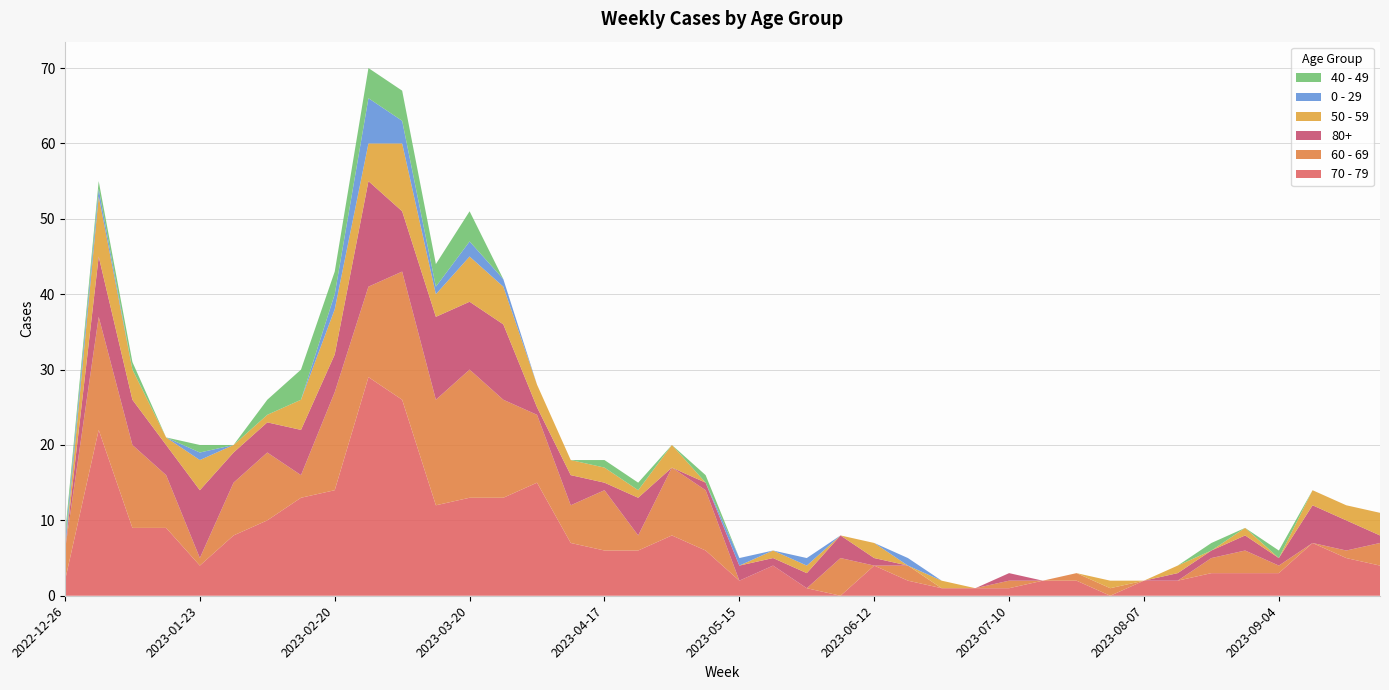

Reading left to right, what are all the values shown in this chart?

70 - 79: 2	22	9	9	4	8	10	13	14	29	26	12	13	13	15	7	6	6	8	6	2	4	1	0	4	2	1	1	1	2	2	0	2	2	3	3	3	7	5	4
60 - 69: 4	15	11	7	1	7	9	3	13	12	17	14	17	13	9	5	8	2	9	8	0	0	0	5	0	2	0	0	1	0	1	1	0	0	2	3	1	0	1	3
80+: 0	8	6	4	9	4	4	6	5	14	8	11	9	10	1	4	1	5	0	1	2	1	2	3	1	0	0	0	1	0	0	0	0	1	1	2	1	5	4	1
50 - 59: 0	8	4	1	4	1	1	4	6	5	9	3	6	5	3	2	2	1	3	0	0	1	1	0	2	0	1	0	0	0	0	1	0	1	0	1	0	2	2	3
0 - 29: 1	1	0	0	1	0	0	0	2	6	3	1	2	1	0	0	0	0	0	0	1	0	1	0	0	1	0	0	0	0	0	0	0	0	0	0	0	0	0	0
40 - 49: 1	1	1	0	1	0	2	4	3	4	4	3	4	0	0	0	1	1	0	1	0	0	0	0	0	0	0	0	0	0	0	0	0	0	1	0	1	0	0	0